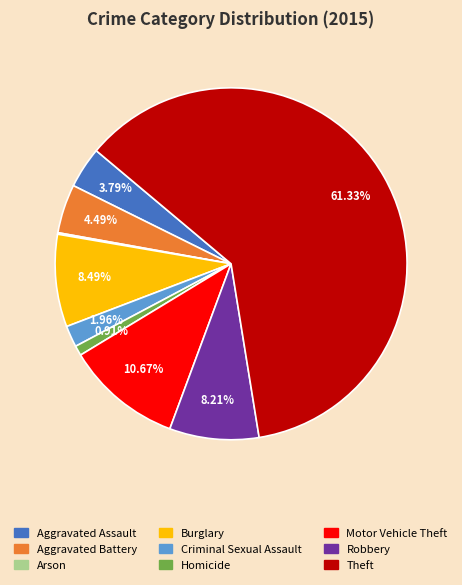

What is the largest slice in the pie chart?

Theft